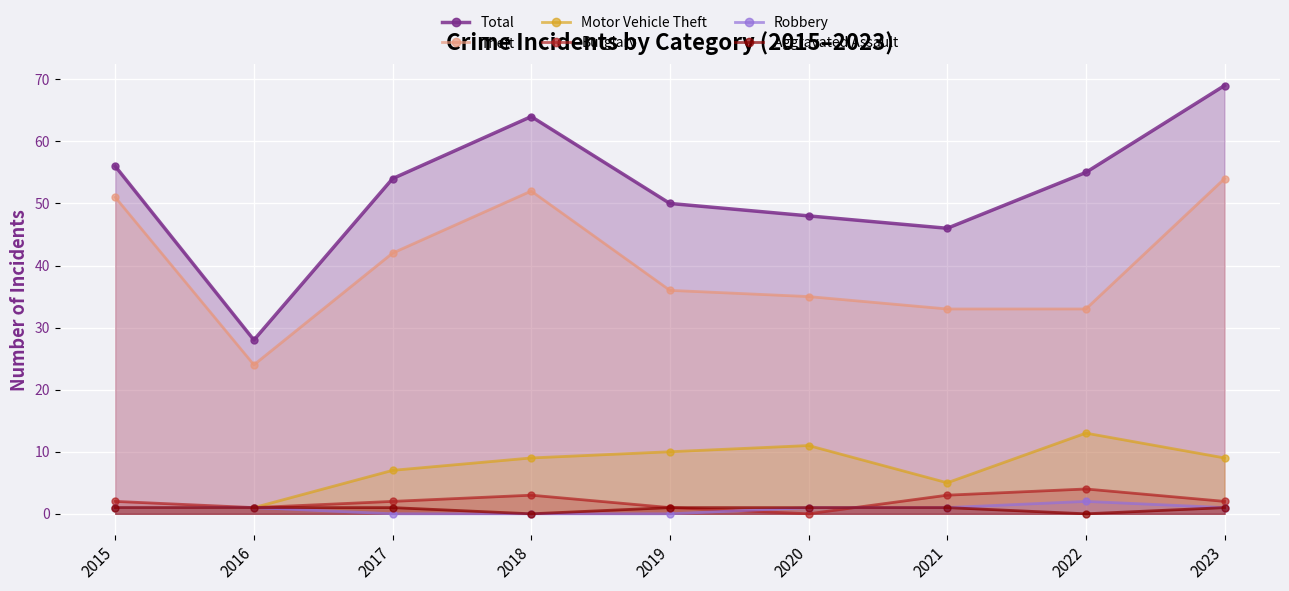

How many lines are shown in the chart?

6